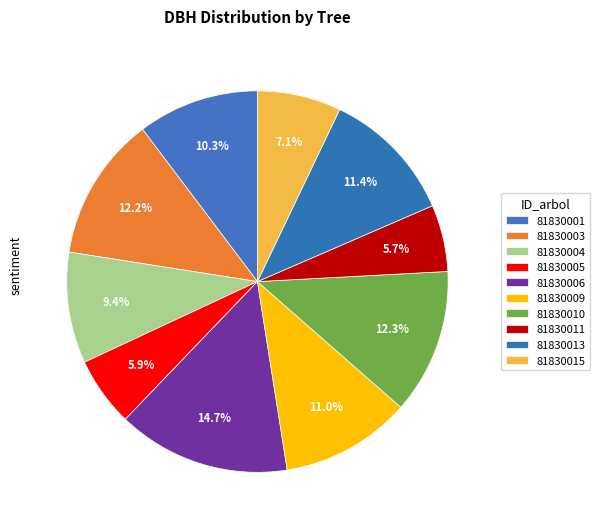

How many slices are in this pie chart?

10